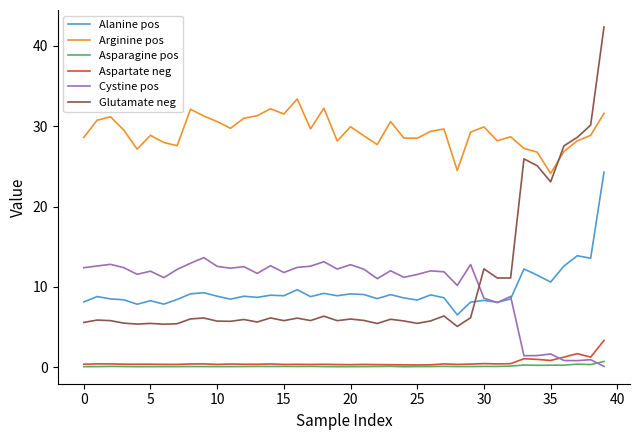

Which series has the largest total across all categories?

Arginine pos